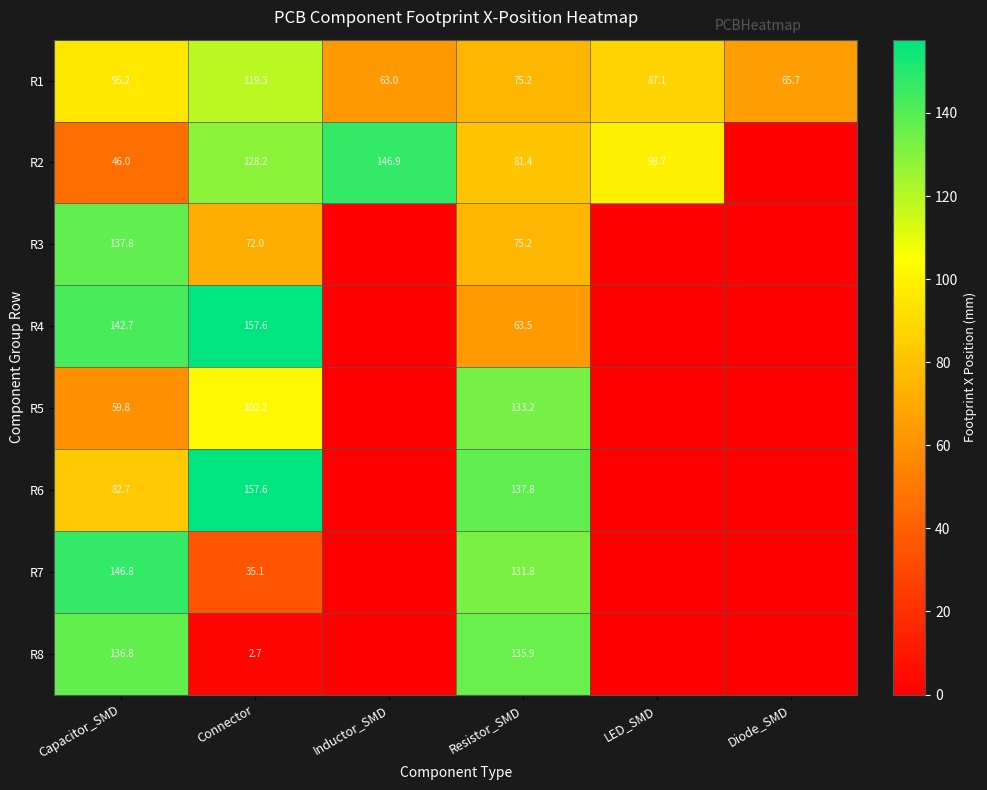

Rank the series at Capacitor_SMD from lowest to highest value.

R2, R5, R6, R1, R8, R3, R4, R7